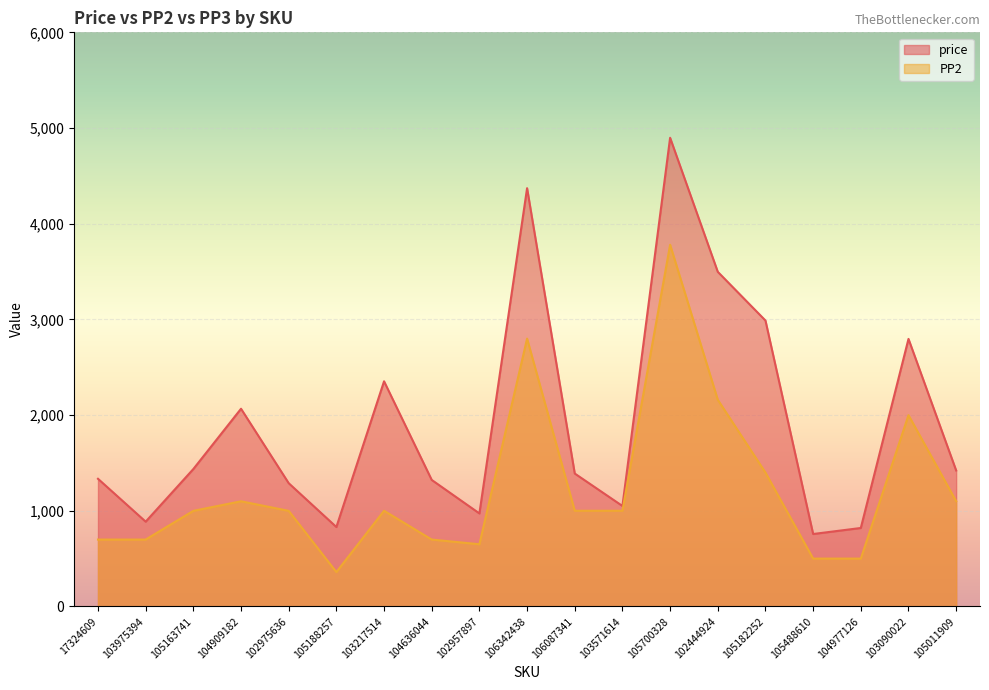

At which label does PP2 reach its peak?

105700328